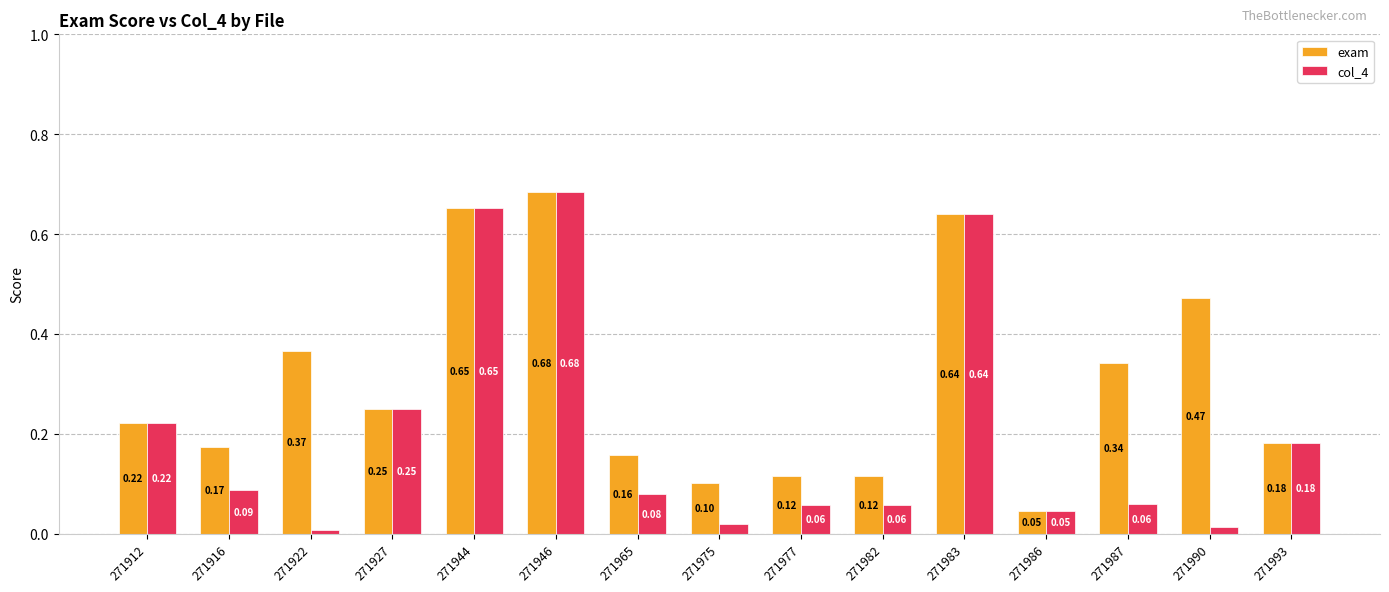

Rank the series at 271975 from lowest to highest value.

col_4, exam